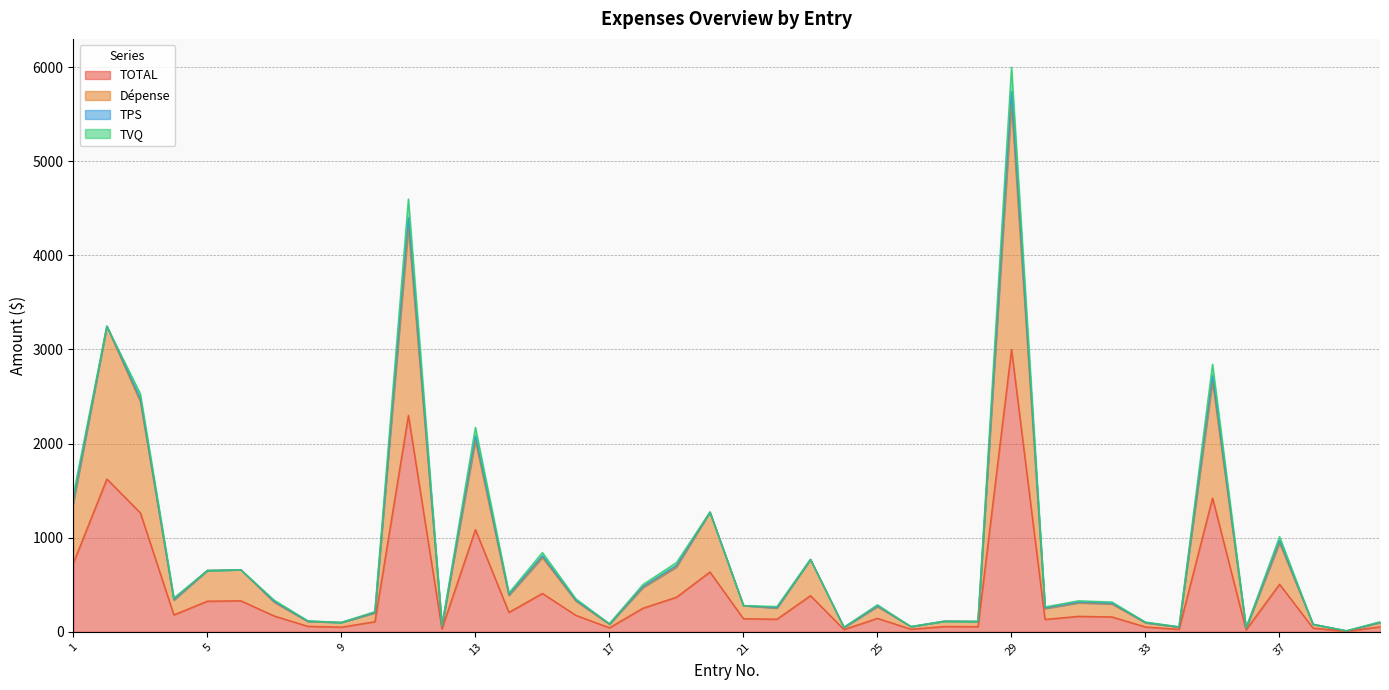

Is it true that Dépense equals 989.1 at 19?

False